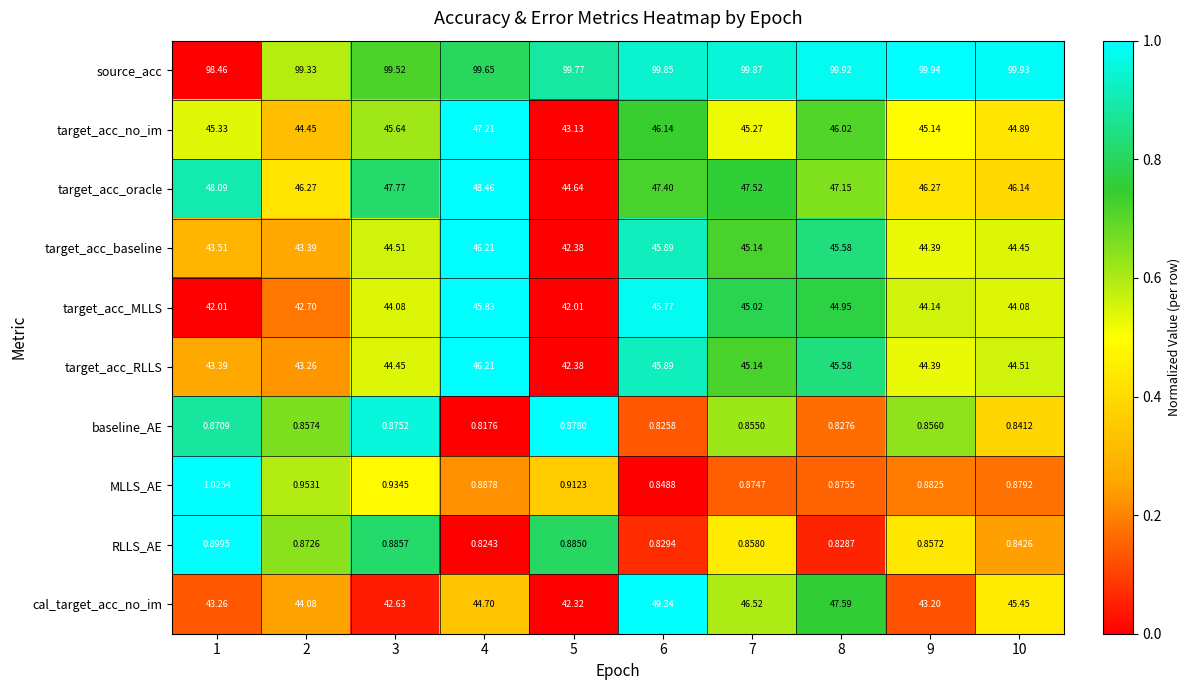

Which series has the largest total across all categories?

source_acc